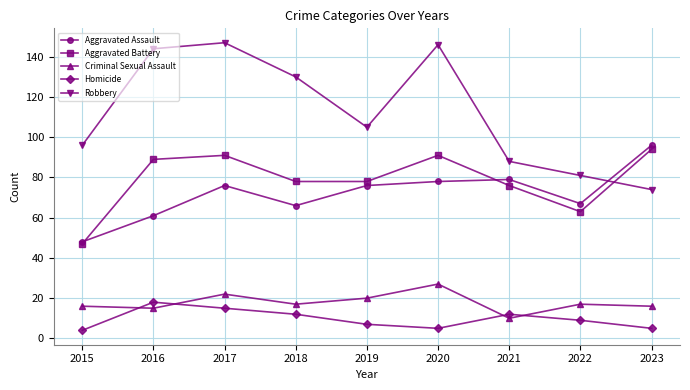

What is the difference between the maximum and minimum values in the Aggravated Battery series?

47